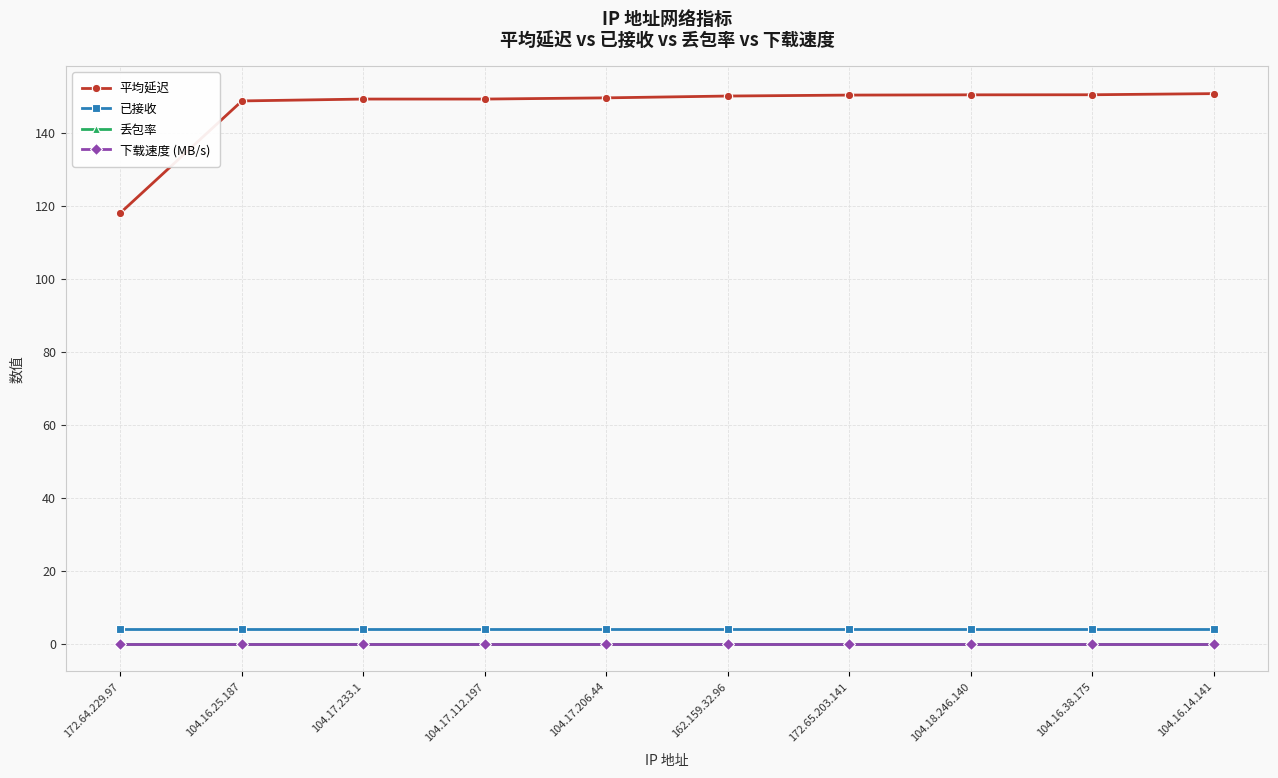

What is the label of the 9th point from the right?

104.16.25.187